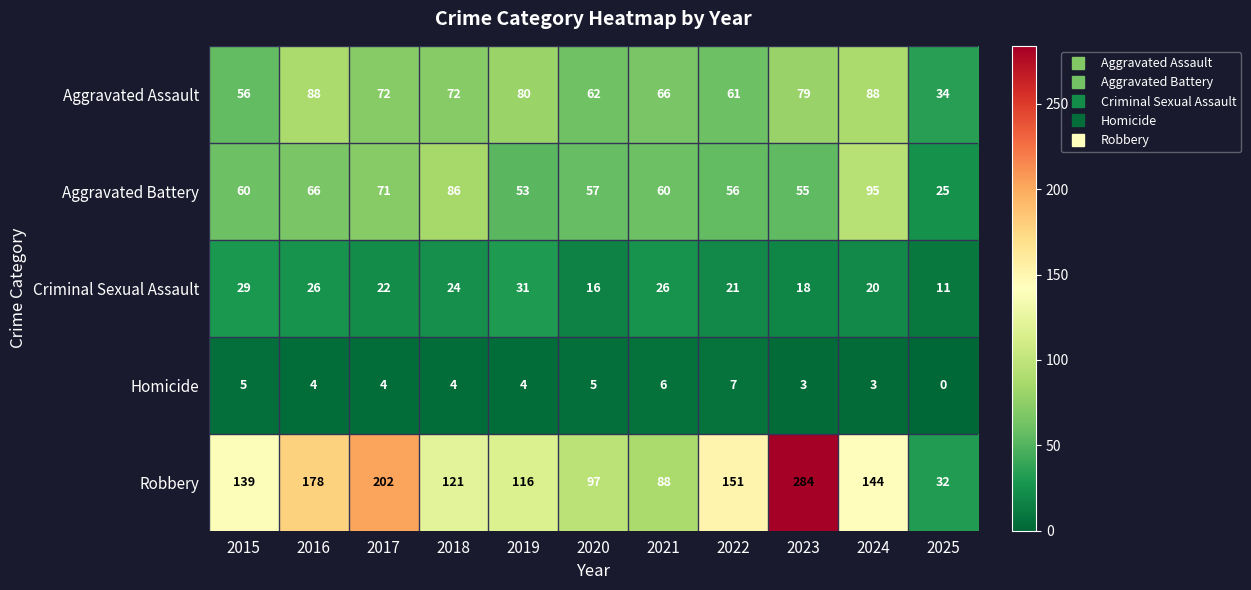

What is the total value across all series at 2025?

102